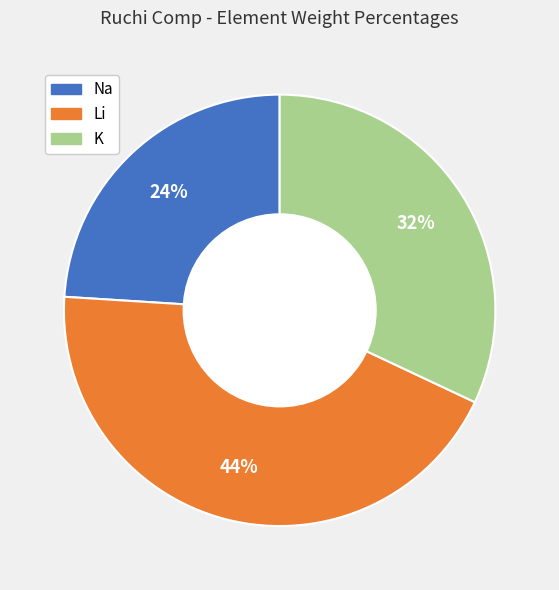

Is there a majority slice in this chart?

No